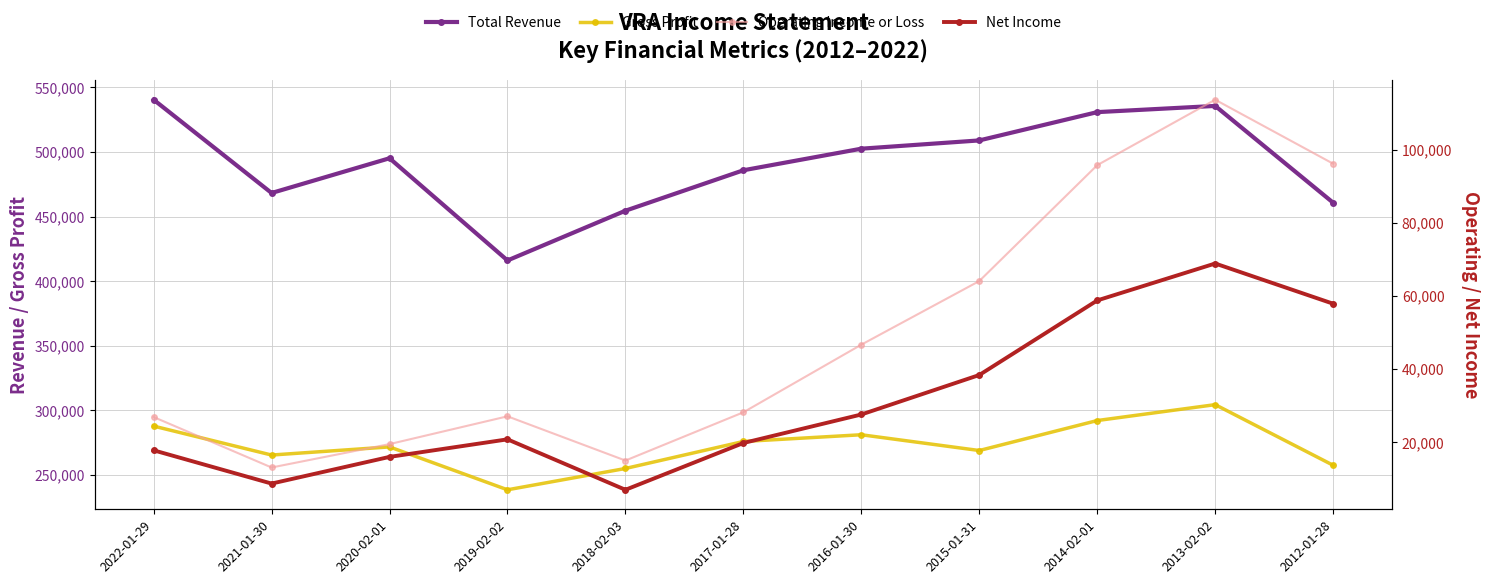

At which category does Net Income reach its first local peak?

2019-02-02